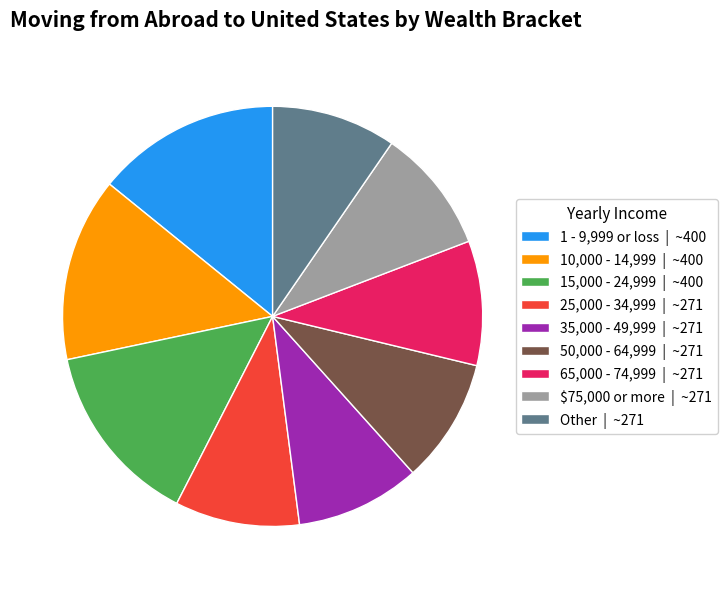

Is the sum of 10,000 - 14,999 | ~400 and 35,000 - 49,999 | ~271 greater than half?

No